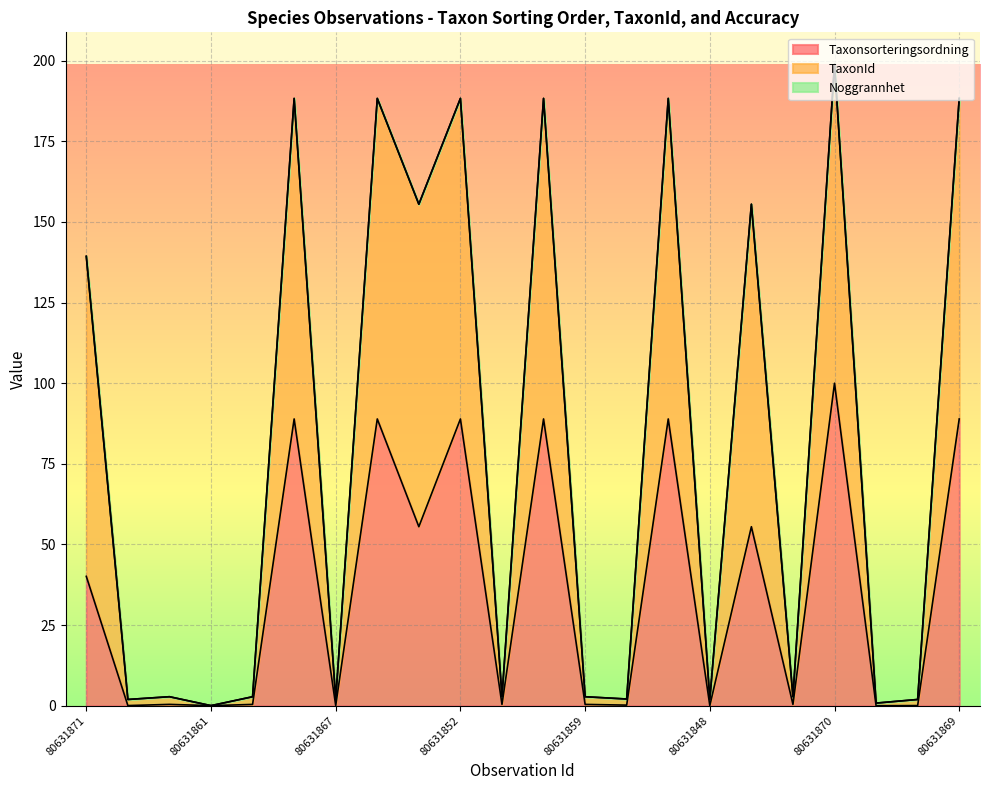

Does the chart display data point markers on the line(s)?

No